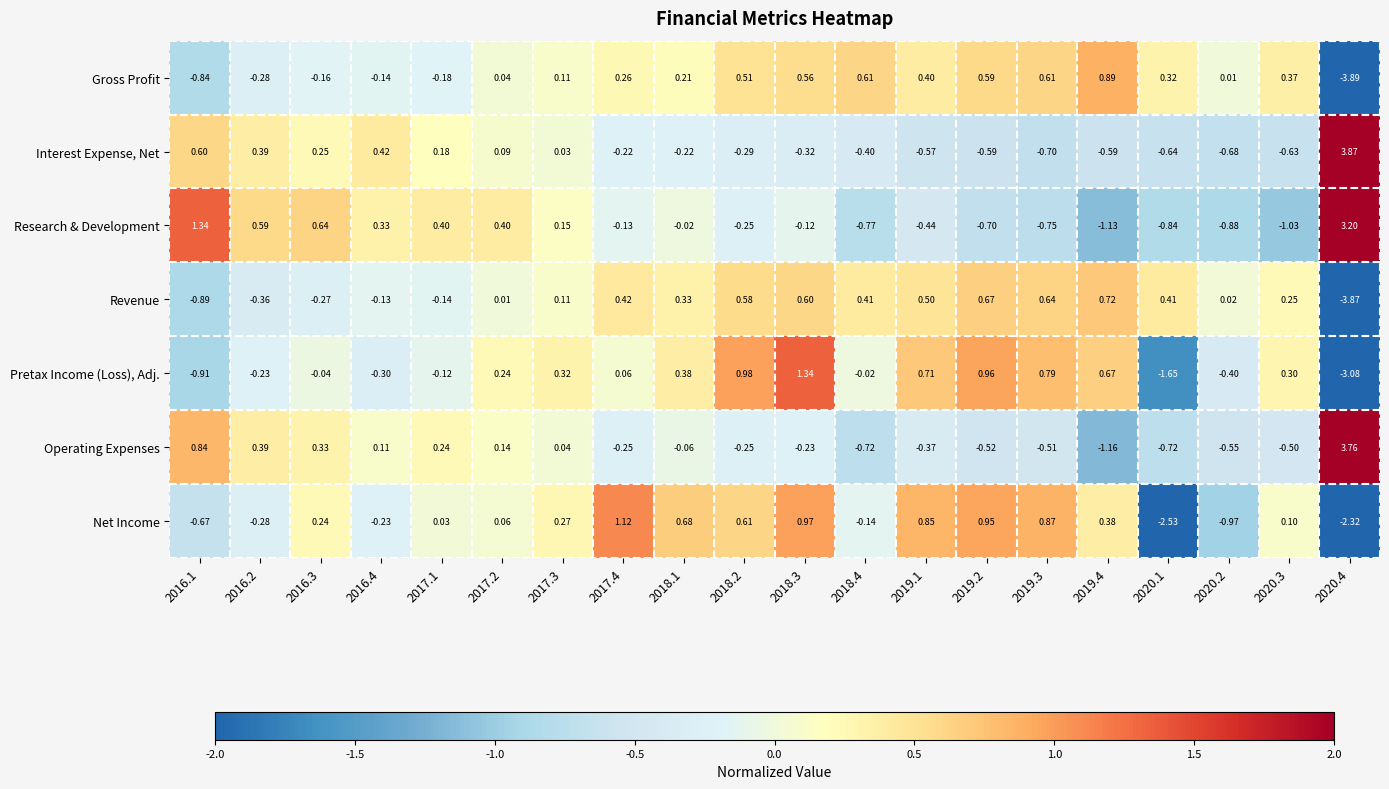

Which series has the widest spread of values?

Operating Expenses